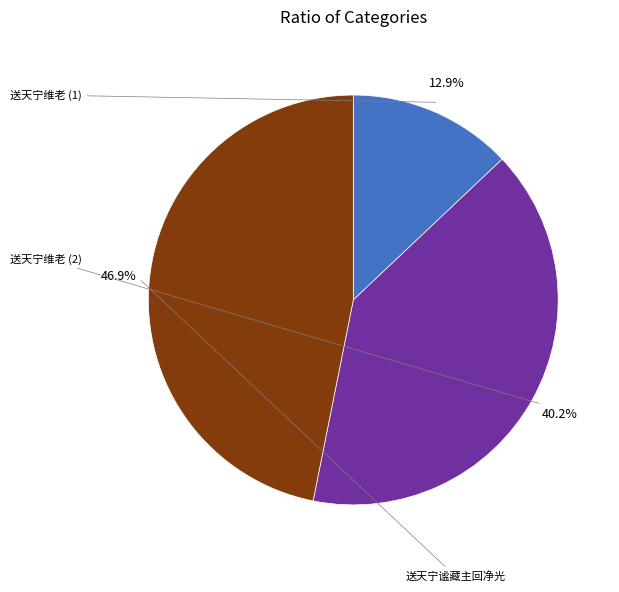

Does any single category account for the majority?

No